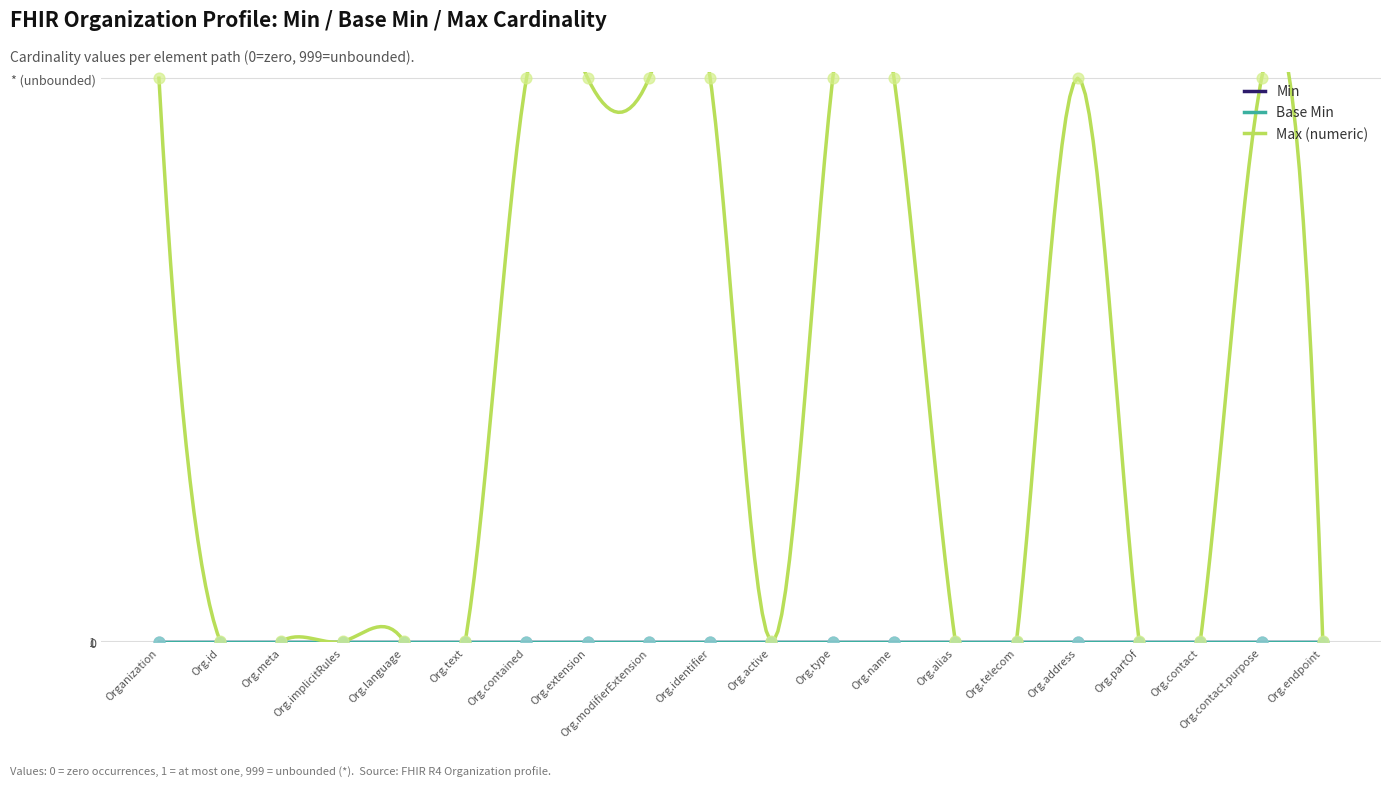

Which series reaches the minimum Y coordinate?

Min